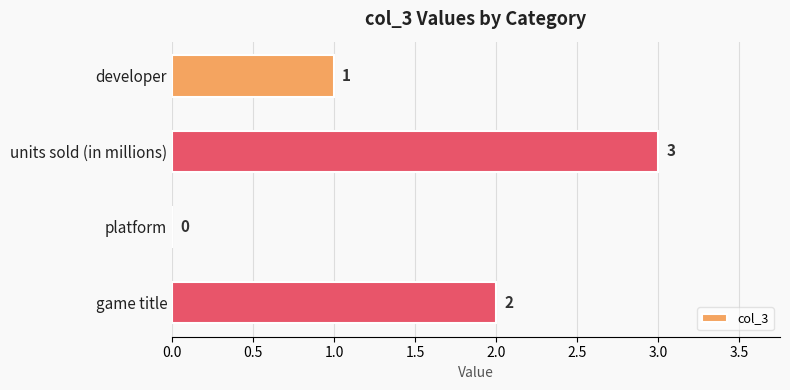

The chart shows a value of 1 at game title. True or false?

False